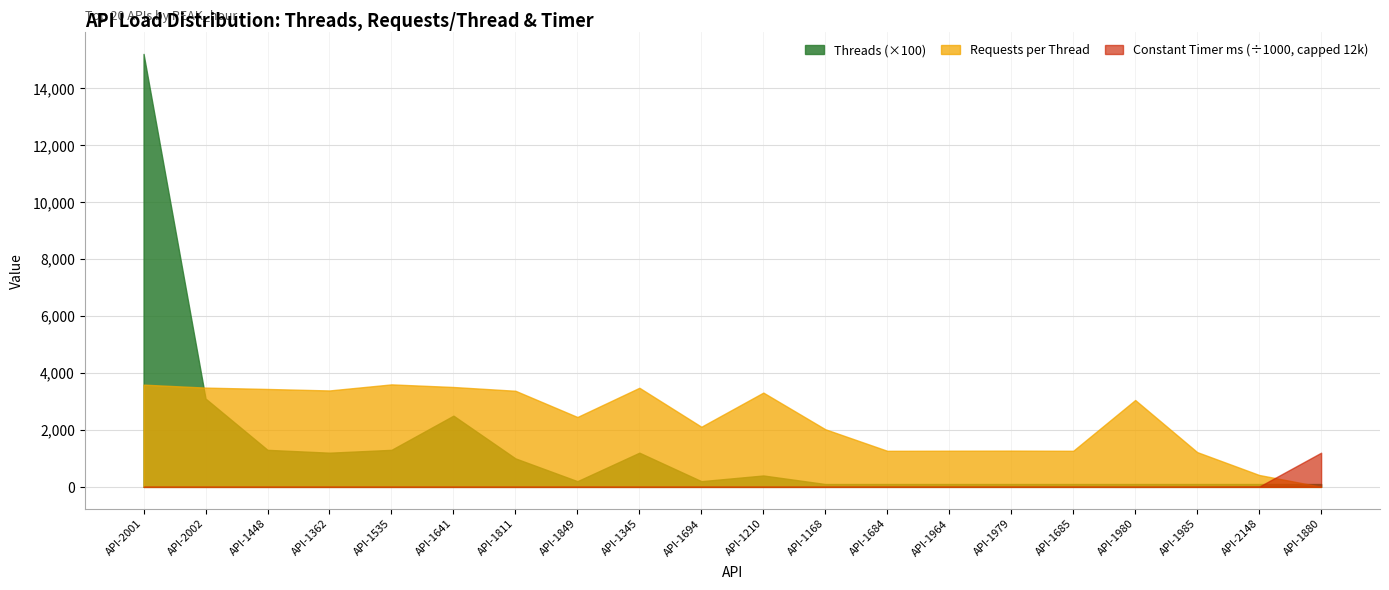

Reading left to right, what are all the values shown in this chart?

Requests_per_Thread: API-2001=3589	API-2002=3485	API-1448=3437	API-1362=3385	API-1535=3598	API-1641=3506	API-1811=3374	API-1849=2453	API-1345=3479	API-1694=2111	API-1210=3310	API-1168=2023	API-1684=1266	API-1964=1270	API-1979=1273	API-1685=1267	API-1980=3050	API-1985=1221	API-2148=418	API-1880=3
Constant_Timer_ms: API-2001=1003	API-2002=1033	API-1448=1047	API-1362=1064	API-1535=1001	API-1641=1027	API-1811=1067	API-1849=1468	API-1345=1035	API-1694=1705	API-1210=1088	API-1168=1780	API-1684=2844	API-1964=2835	API-1979=2828	API-1685=2841	API-1980=1180	API-1985=2948	API-2148=8612	API-1880=1200000
Threads: API-2001=152	API-2002=31	API-1448=13	API-1362=12	API-1535=13	API-1641=25	API-1811=10	API-1849=2	API-1345=12	API-1694=2	API-1210=4	API-1168=1	API-1684=1	API-1964=1	API-1979=1	API-1685=1	API-1980=1	API-1985=1	API-2148=1	API-1880=1